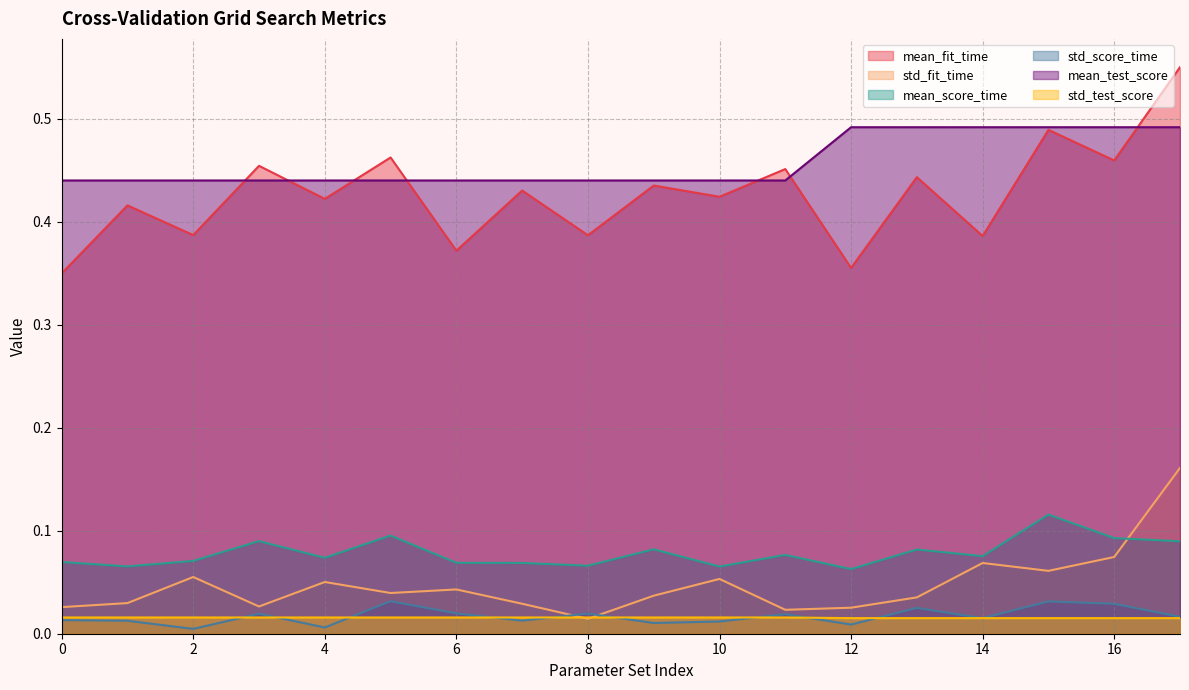

What is the maximum value shown in the chart?

0.6